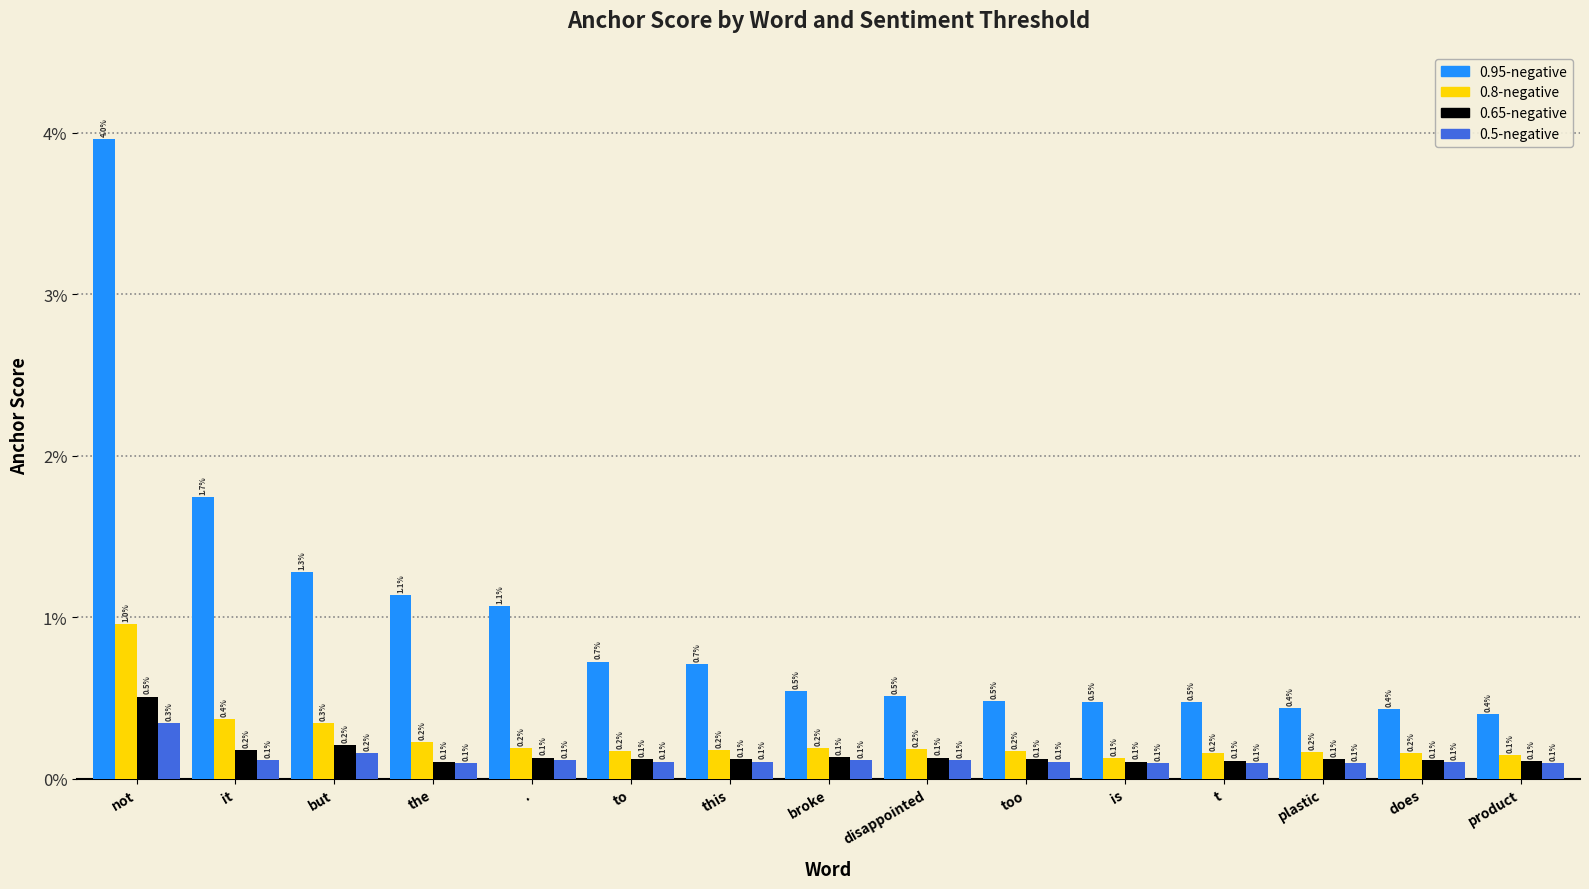

Is the value of 0.95-negative at plastic greater than the value of 0.8-negative at product?

Yes